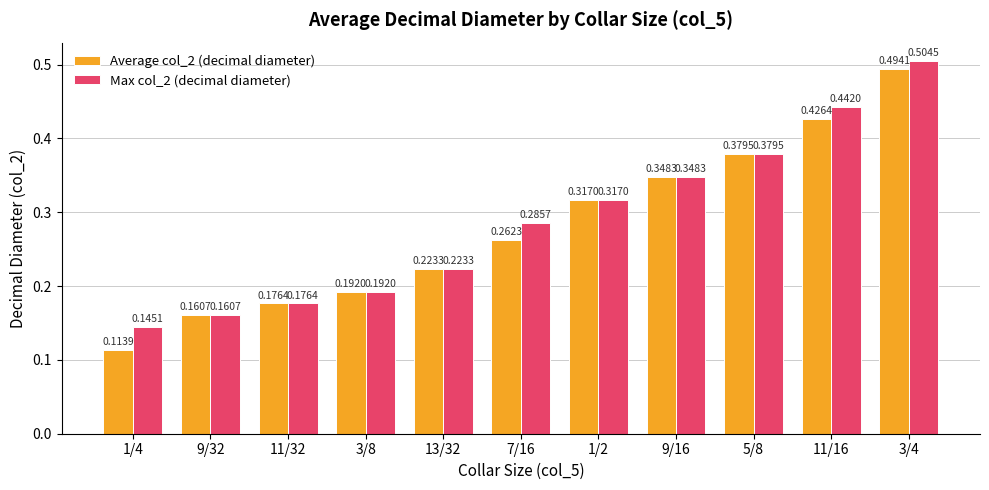

Is the value of Max col_2 (decimal diameter) at 11/16 greater than the value of Average col_2 (decimal diameter) at 11/16?

Yes